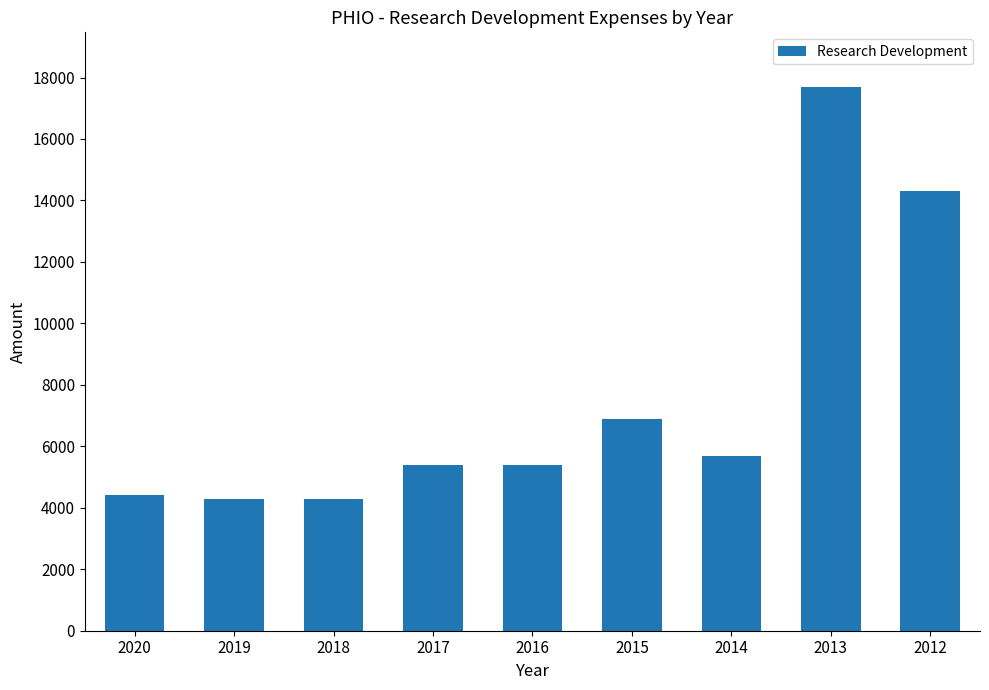

What is the difference between the second highest and minimum values?

10000